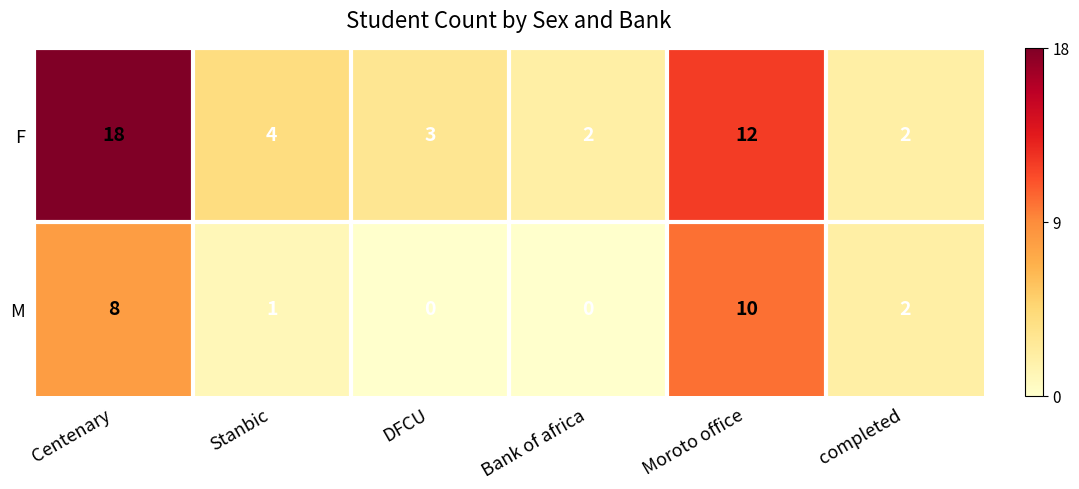

What is the spread (max minus min) of values at Centenary?

10